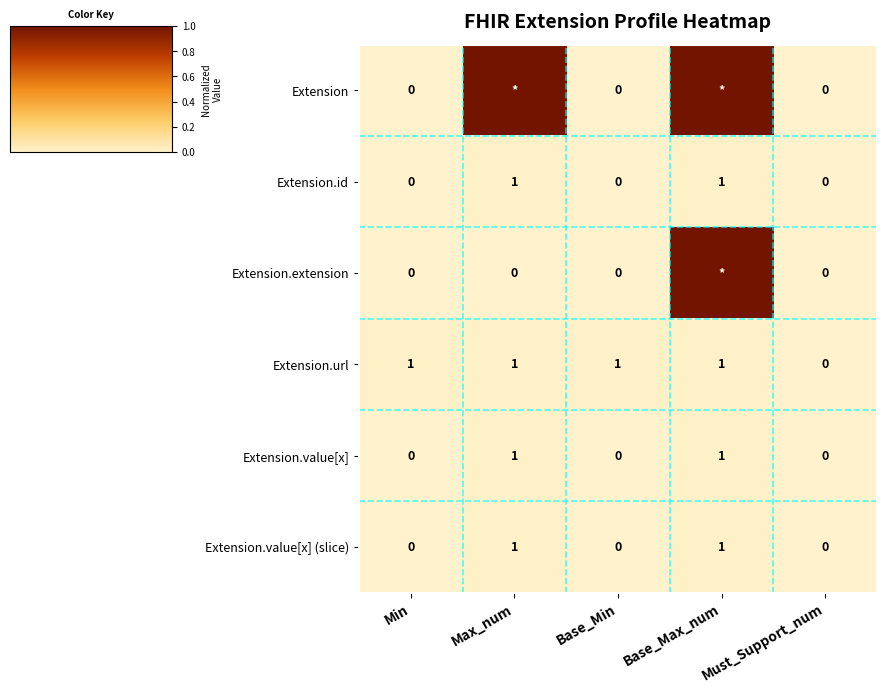

Which has a higher value, Max_num or Base_Min?

Max_num